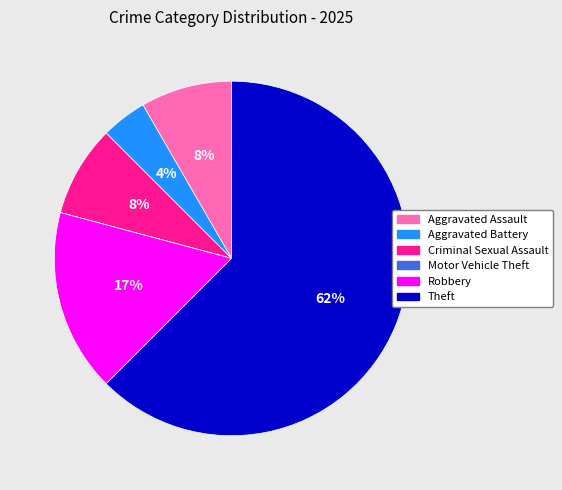

What is the largest slice in the pie chart?

Theft